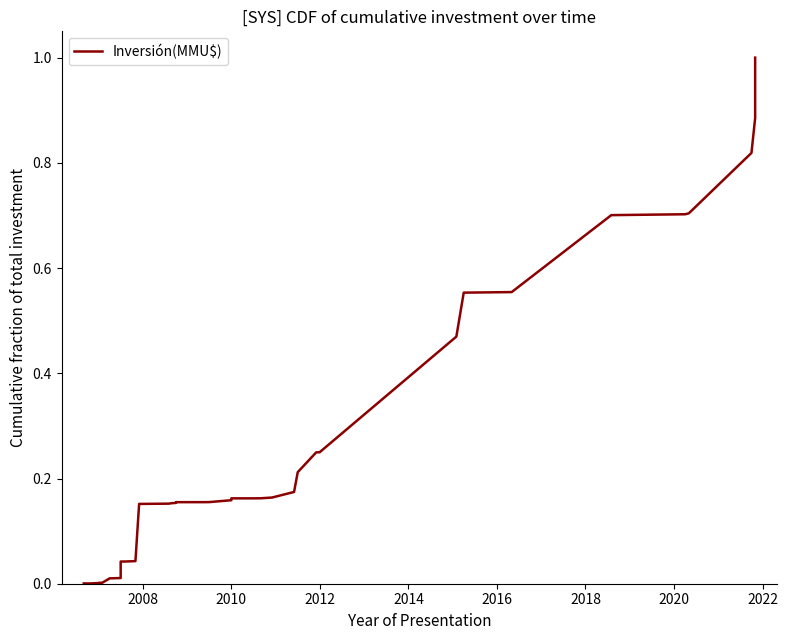

The chart shows a value of 0.2 at 33. True or false?

False